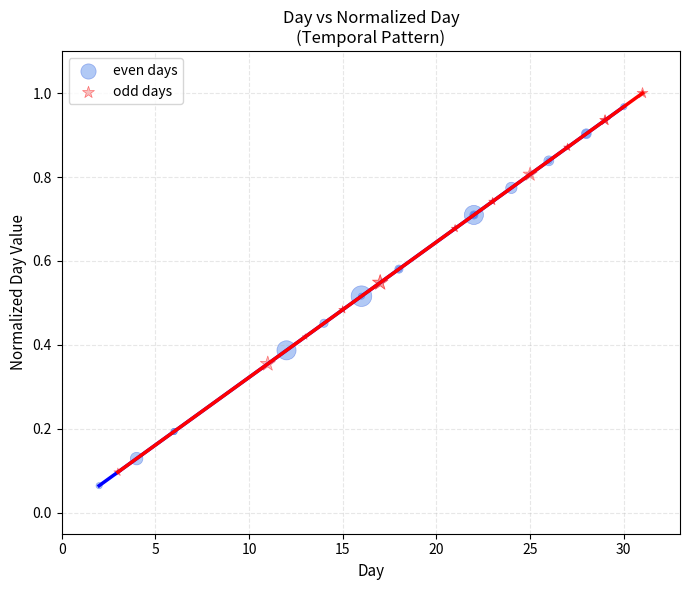

Which series contains the lowest Y value?

even days